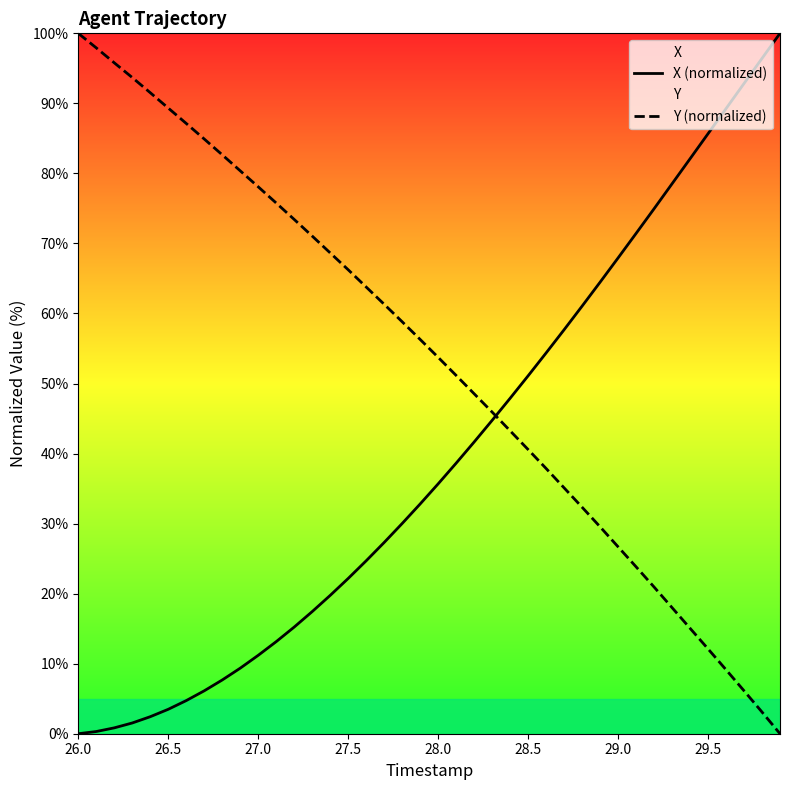

At 27.5, list the series in order from largest to smallest.

Y (normalized), X (normalized)